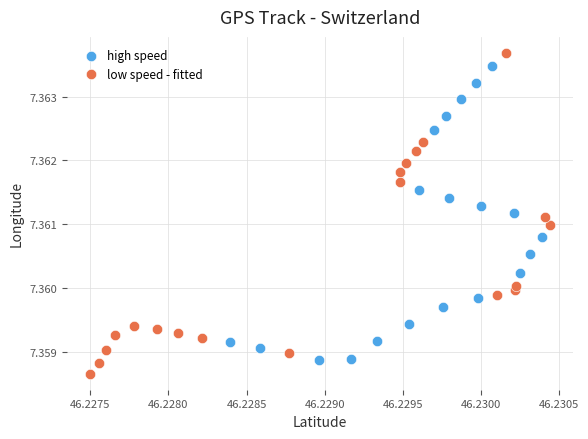

Which series reaches the minimum Y coordinate?

low speed - fitted